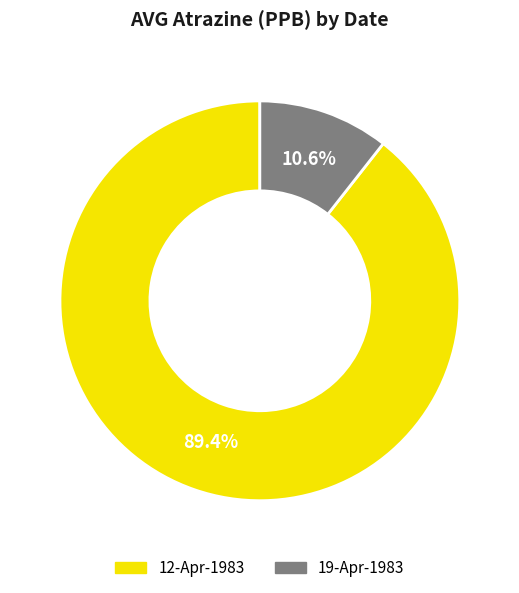

Is 12-Apr-1983 the majority of the pie?

Yes